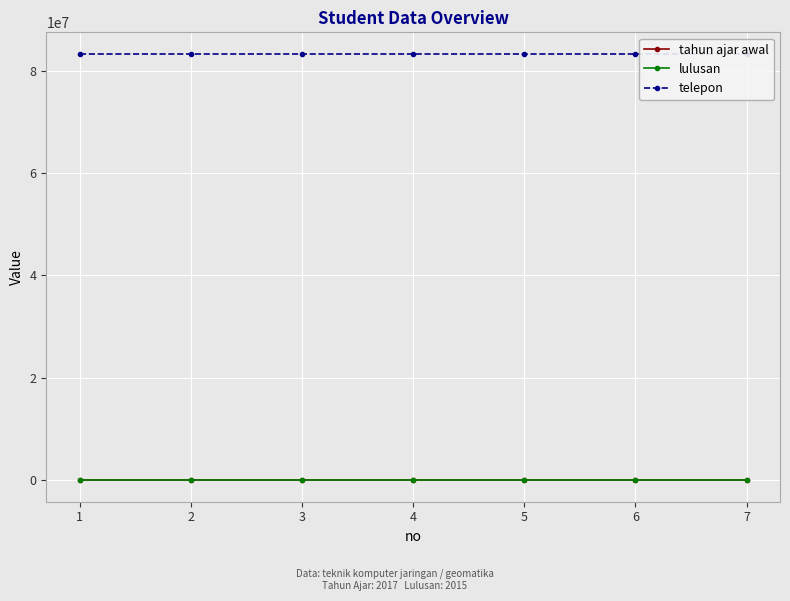

True or false: lulusan and telepon intersect in this chart.

False